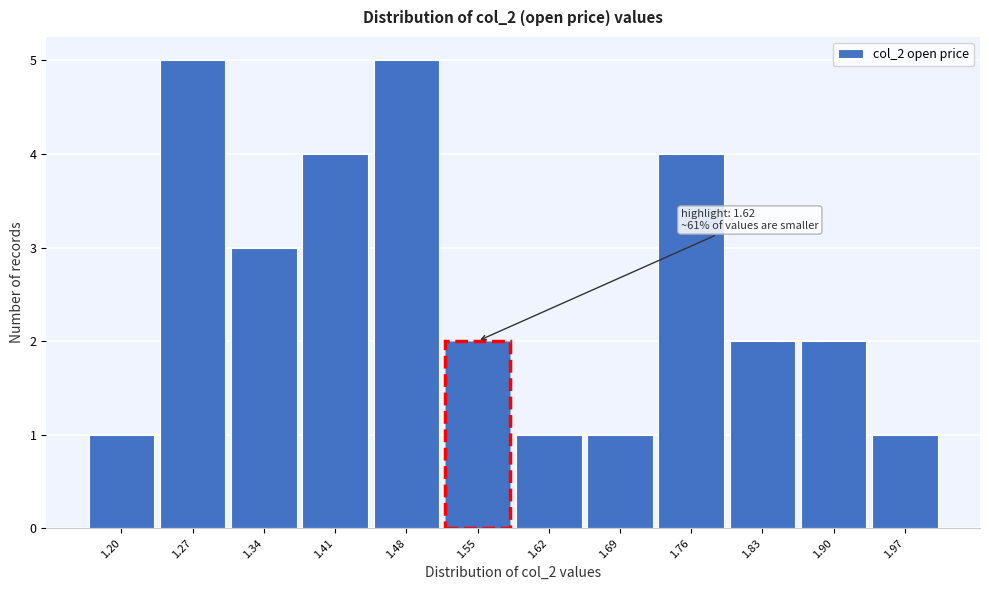

Reading left to right, extract all data points from this chart.

1	5	3	4	5	2	1	1	4	2	2	1